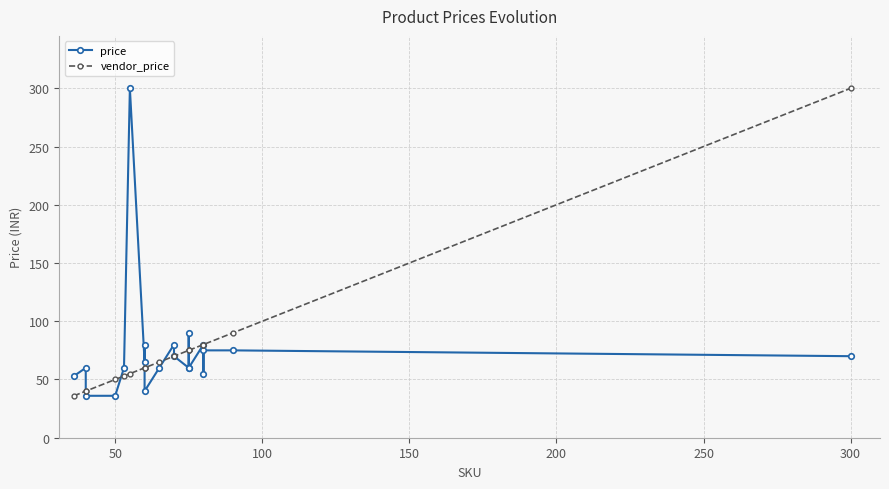

What is the difference between the maximum and minimum values in the vendor_price series?

264